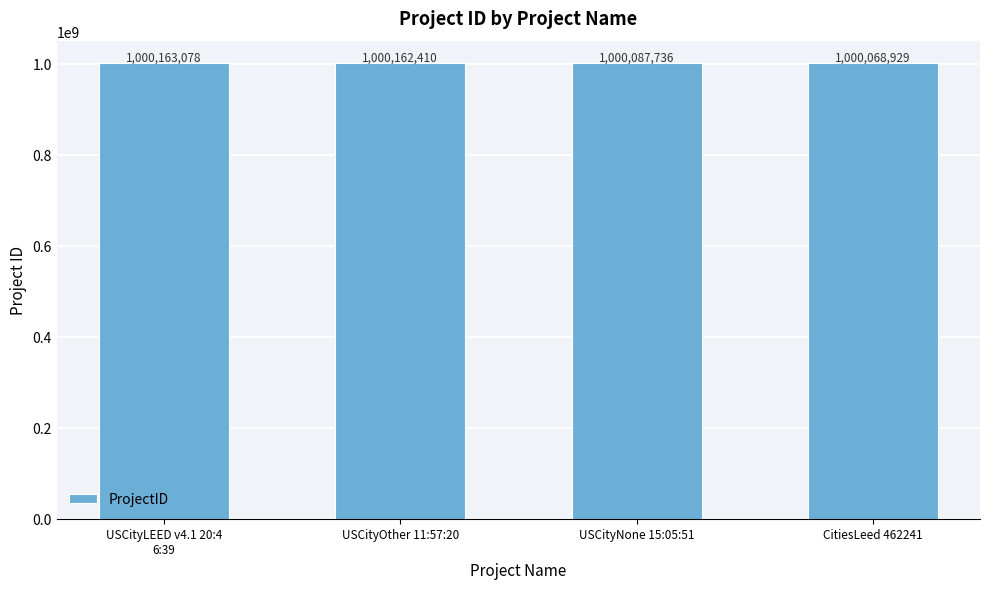

Is it true that the value at CitiesLeed 462241 is 1745091029?

False